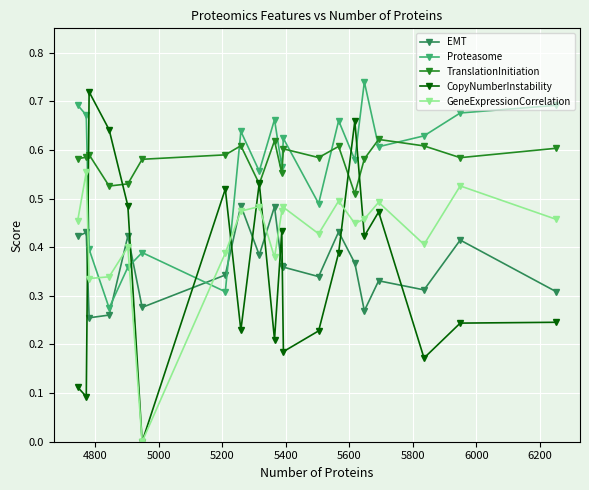

In EMT, how many points are higher than both neighbors (excluding endpoints)?

7